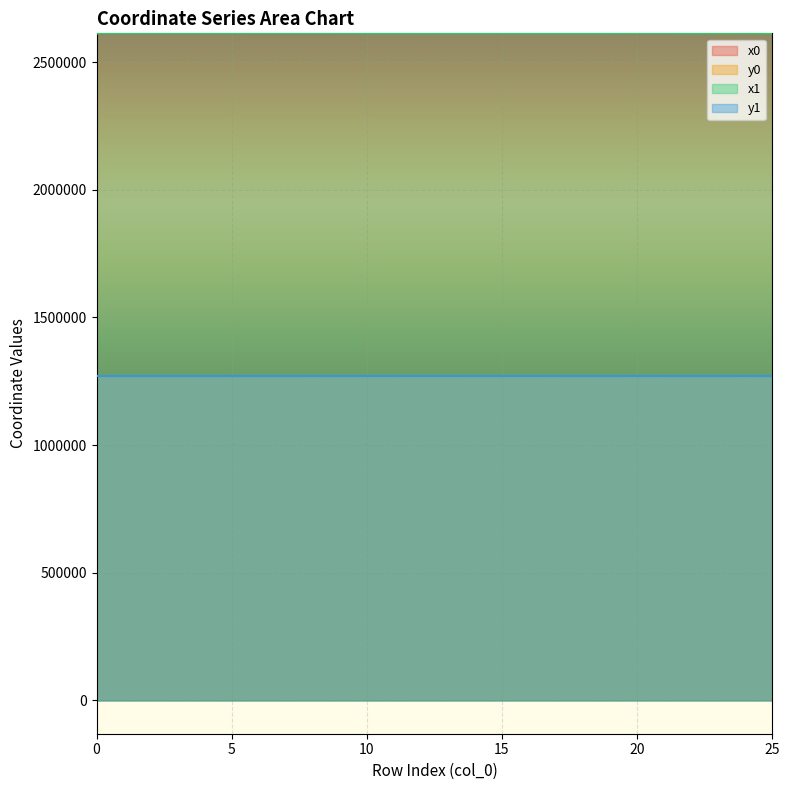

Is it true that y1 equals 1270508.6 at 11?

True